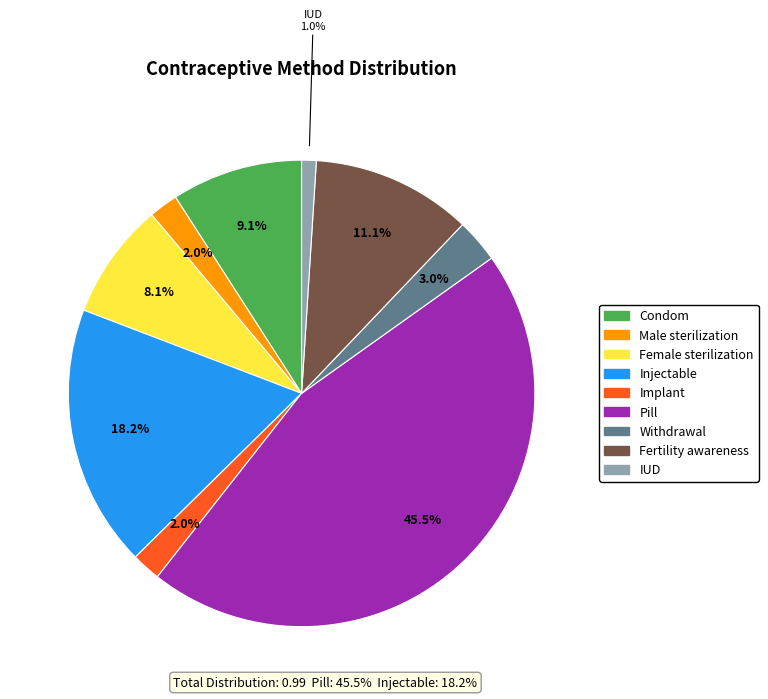

What percentage is NOT represented by IUD?

99.0%